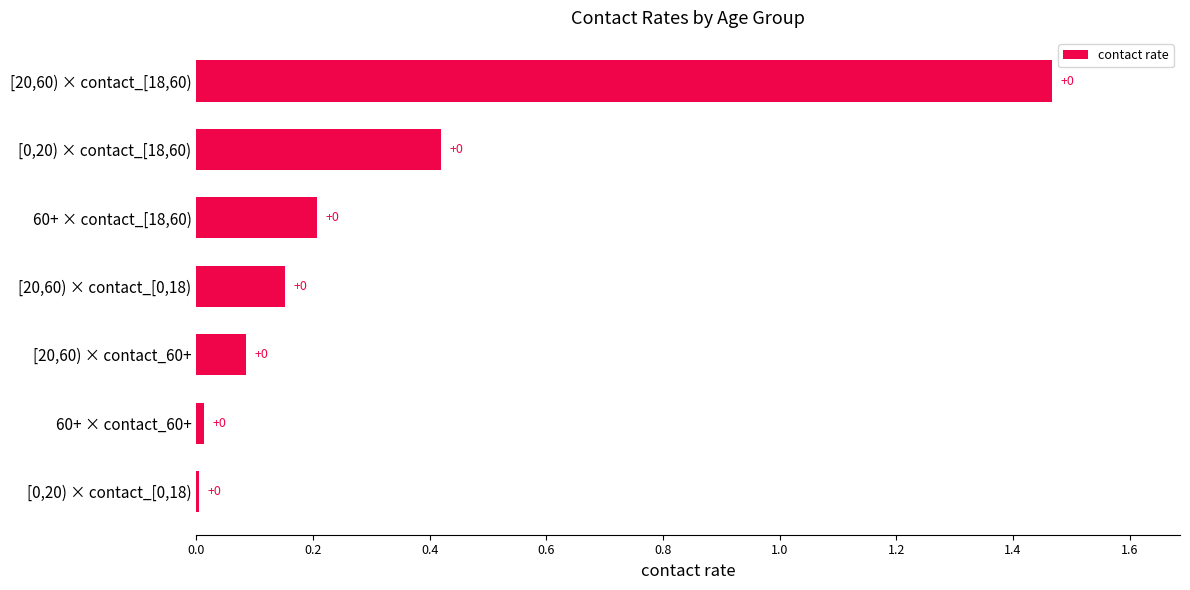

Between 60+ × contact_60+ and [20,60) × contact_[18,60), which is larger?

[20,60) × contact_[18,60)